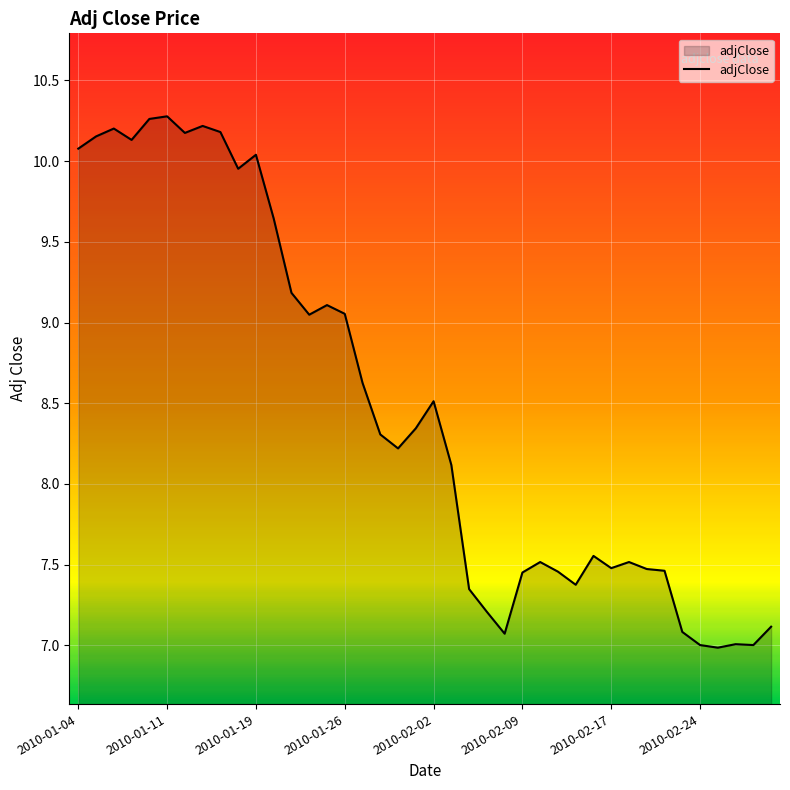

What is the maximum value shown in the chart?

10.3